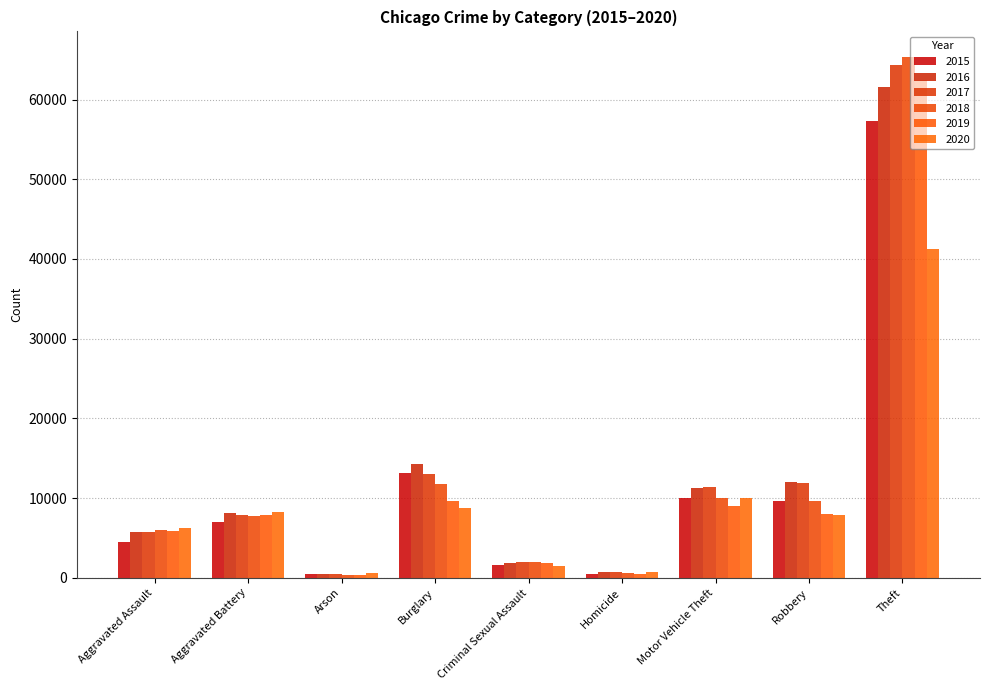

What position from the left is Motor Vehicle Theft?

7